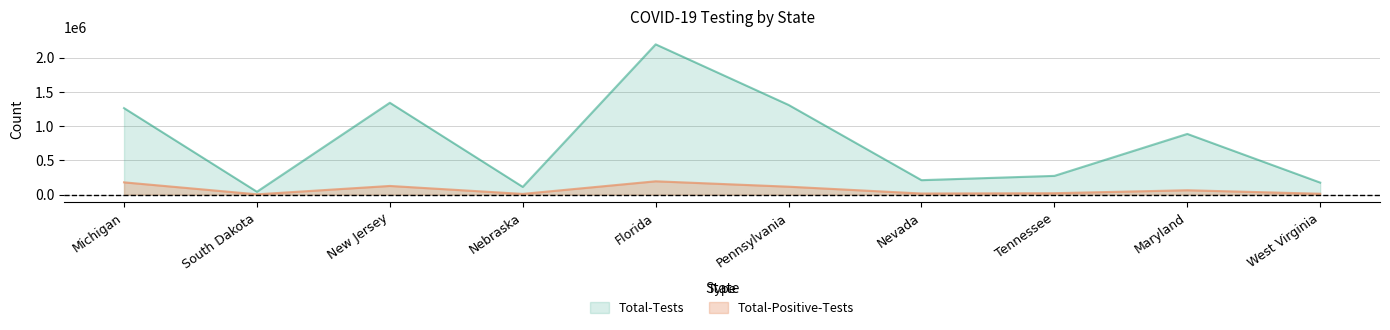

True or false: Total-Positive-Tests has a value of 126388 at New Jersey.

True